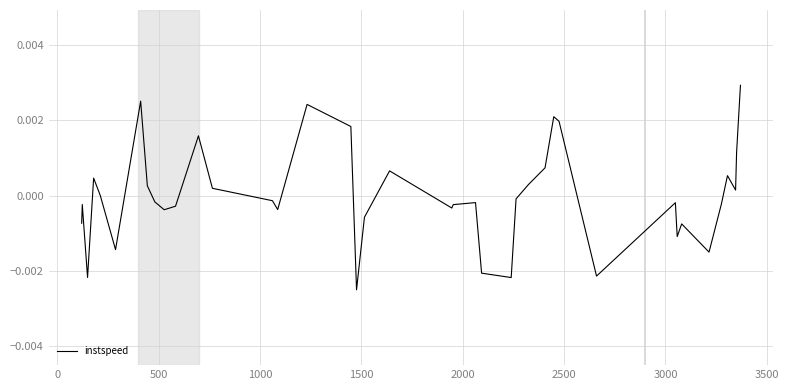

How many interior local peaks (higher than both neighbors) does the data have?

11